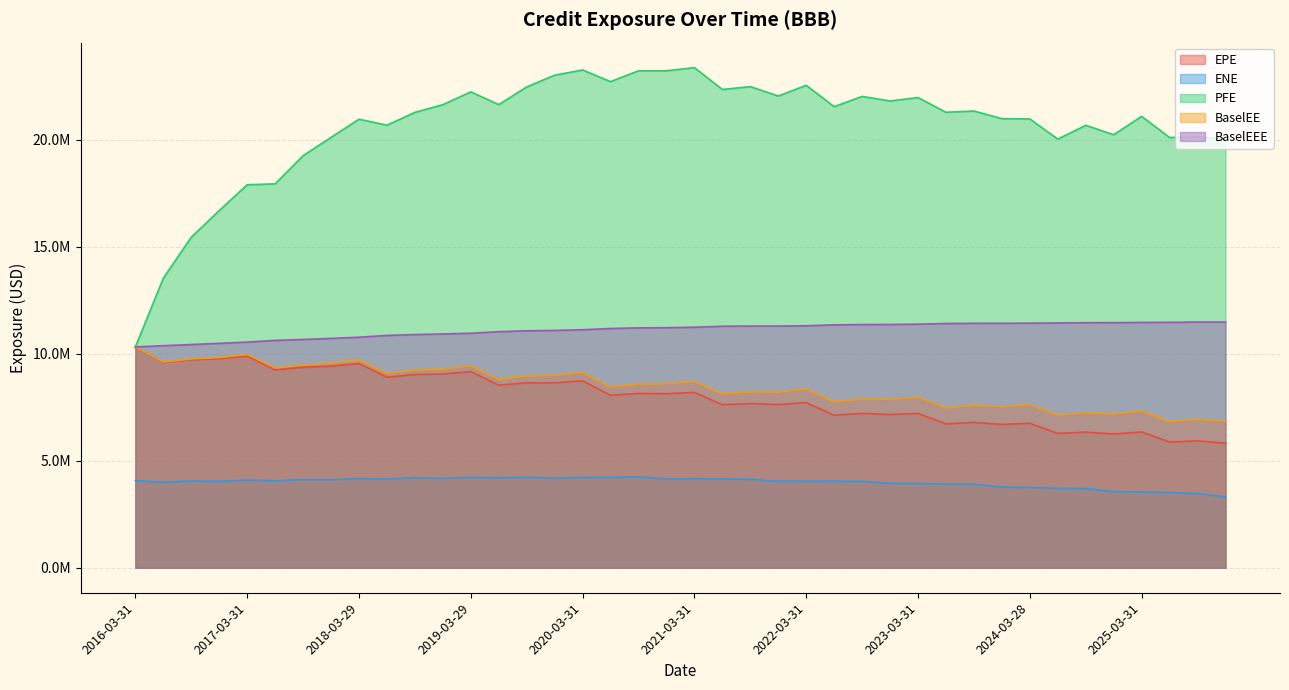

What is the difference between the BaselEEE values at 2023-09-29 and 2024-12-31?

29243.0